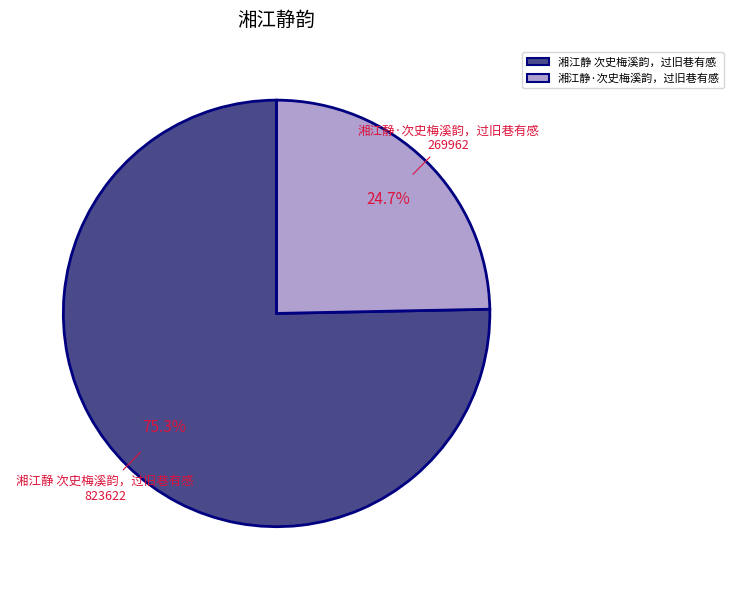

To the nearest percent, what is the difference between the 湘江静·次史梅溪韵，过旧巷有感 and 湘江静 次史梅溪韵，过旧巷有感 slice percentages?

51%